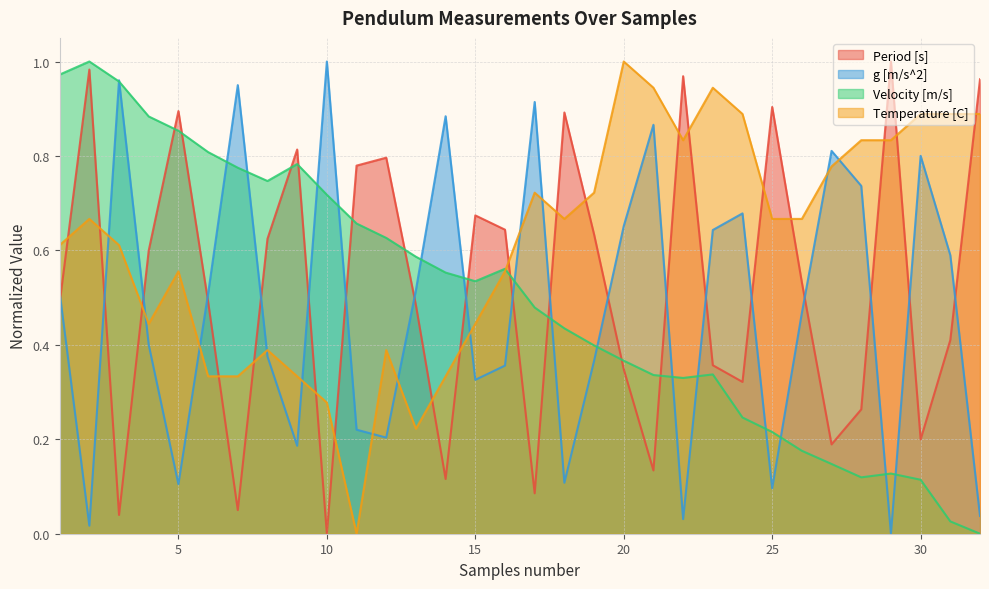

True or false: Velocity [m/s] and Temperature [C] cross at least once.

True